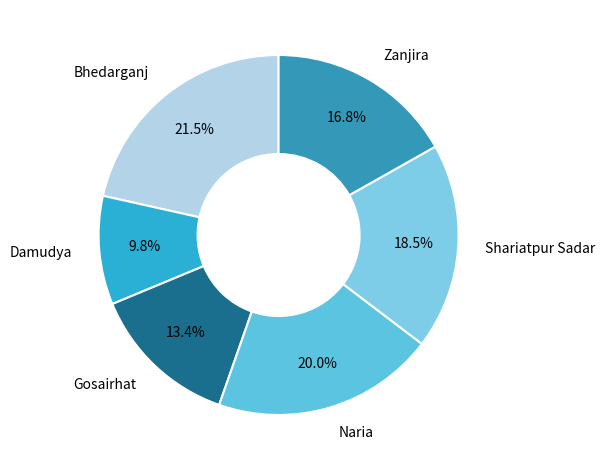

Do Zanjira and Damudya together represent more than half of the pie?

No